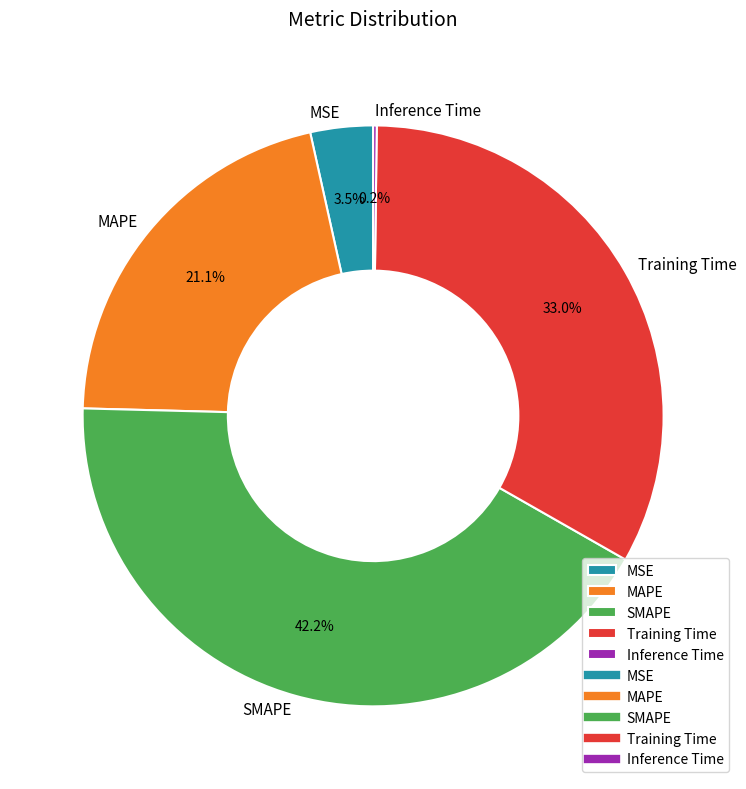

Combined, what portion of the pie is SMAPE and Training Time?

75.2%